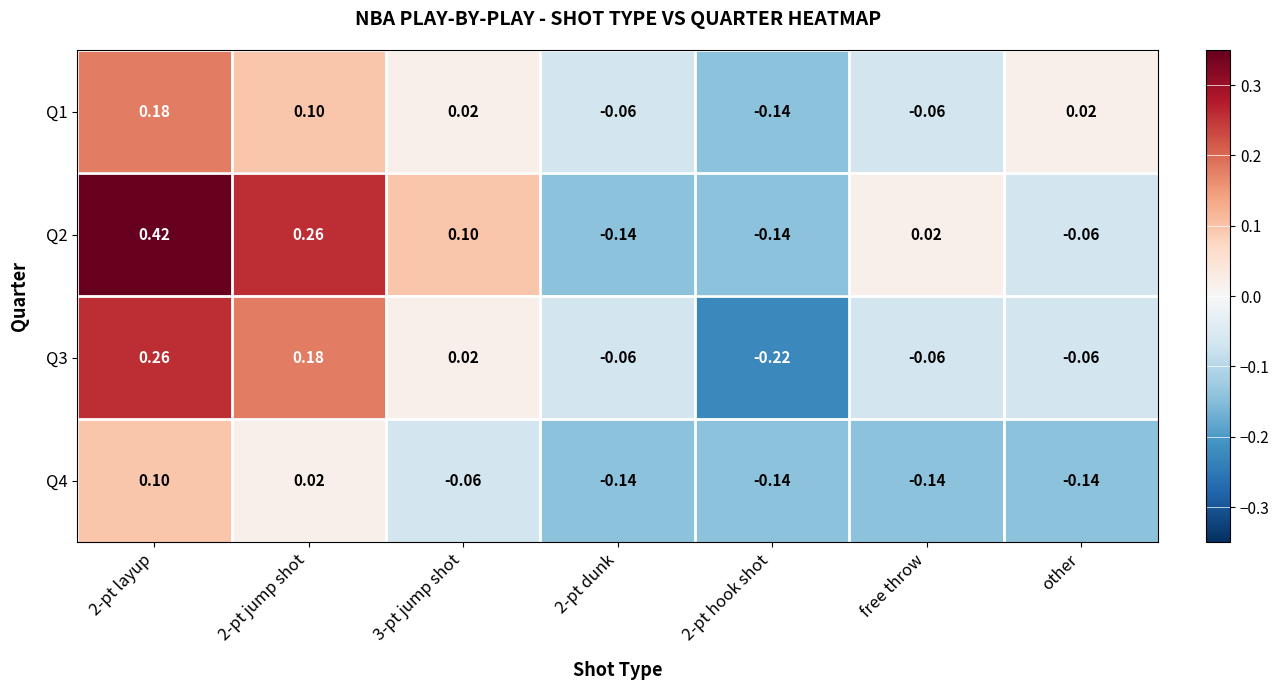

At which label is Q2 closest to 0?

free throw